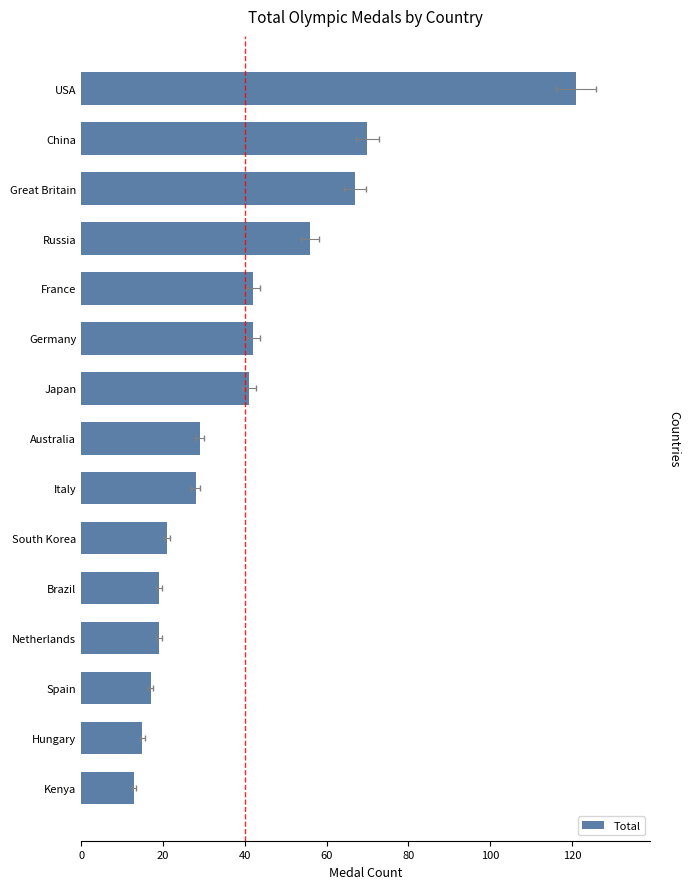

What is the average value?

40